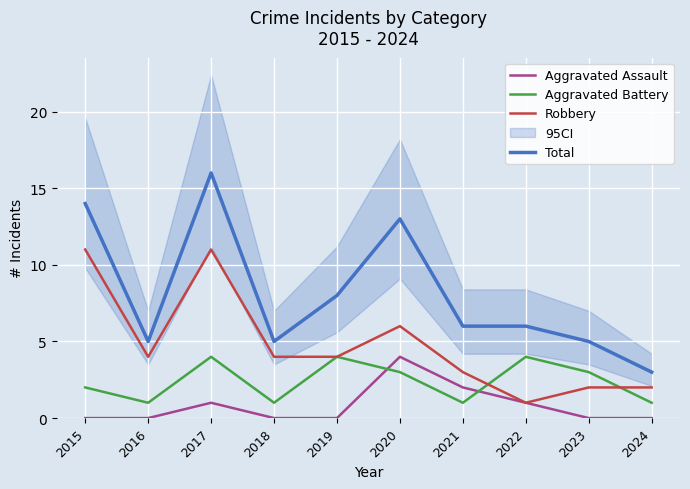

Does the chart display data point markers on the line(s)?

No